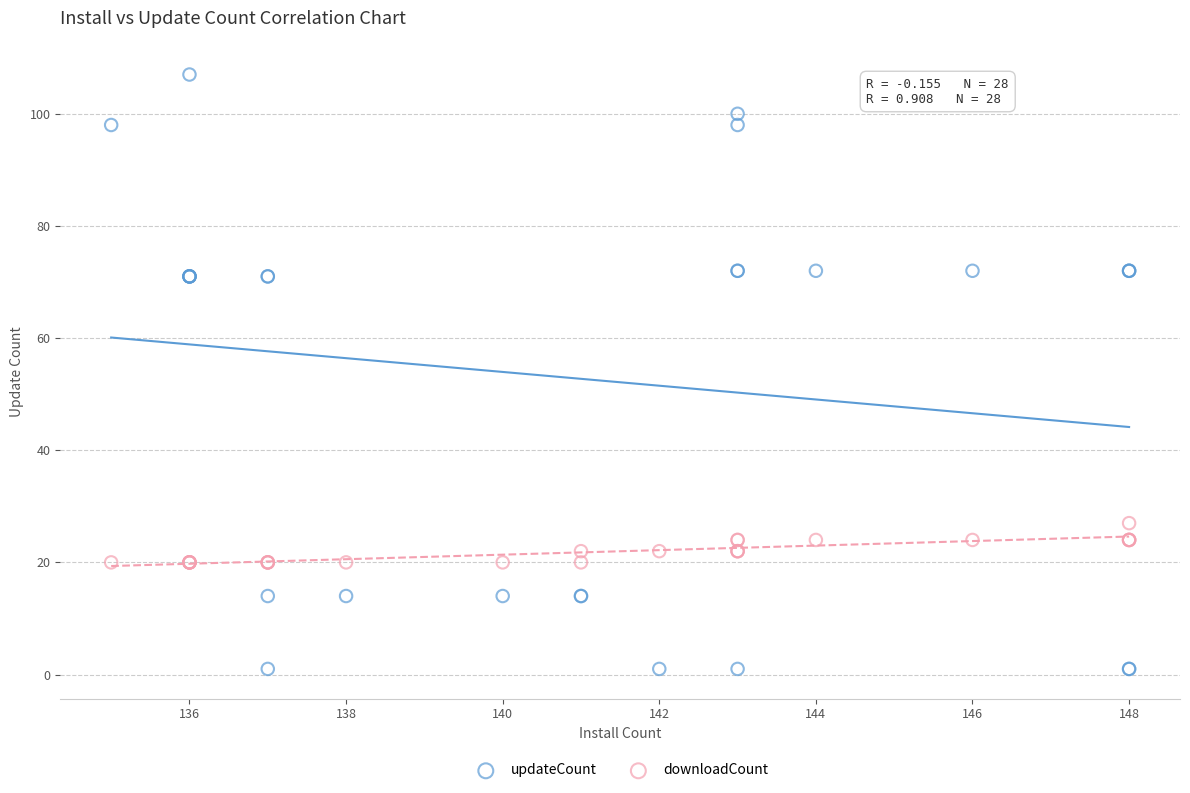

Which series reaches the minimum Y coordinate?

updateCount